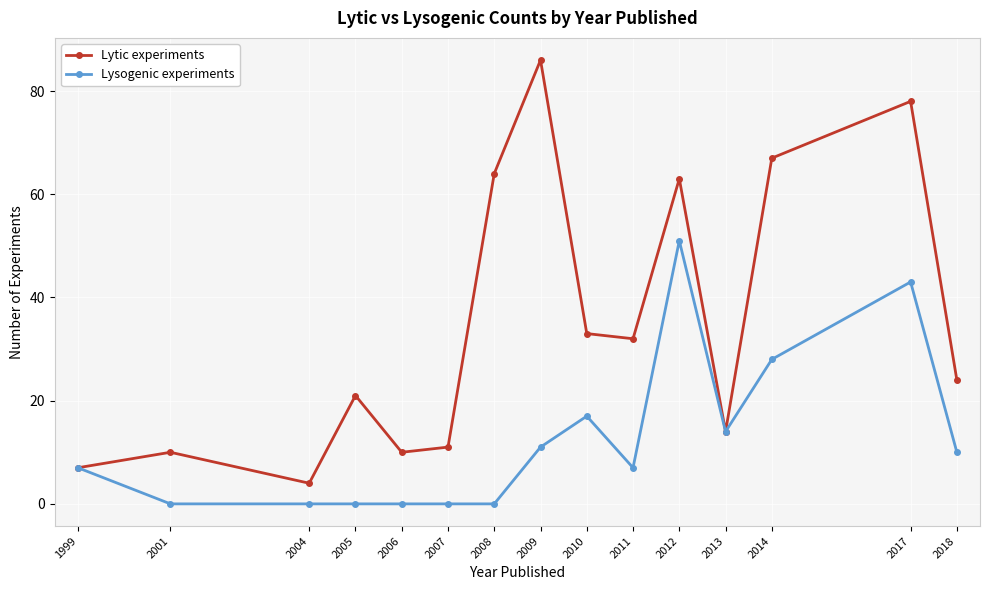

Is it true that Lysogenic experiments equals -29 at 2006?

False